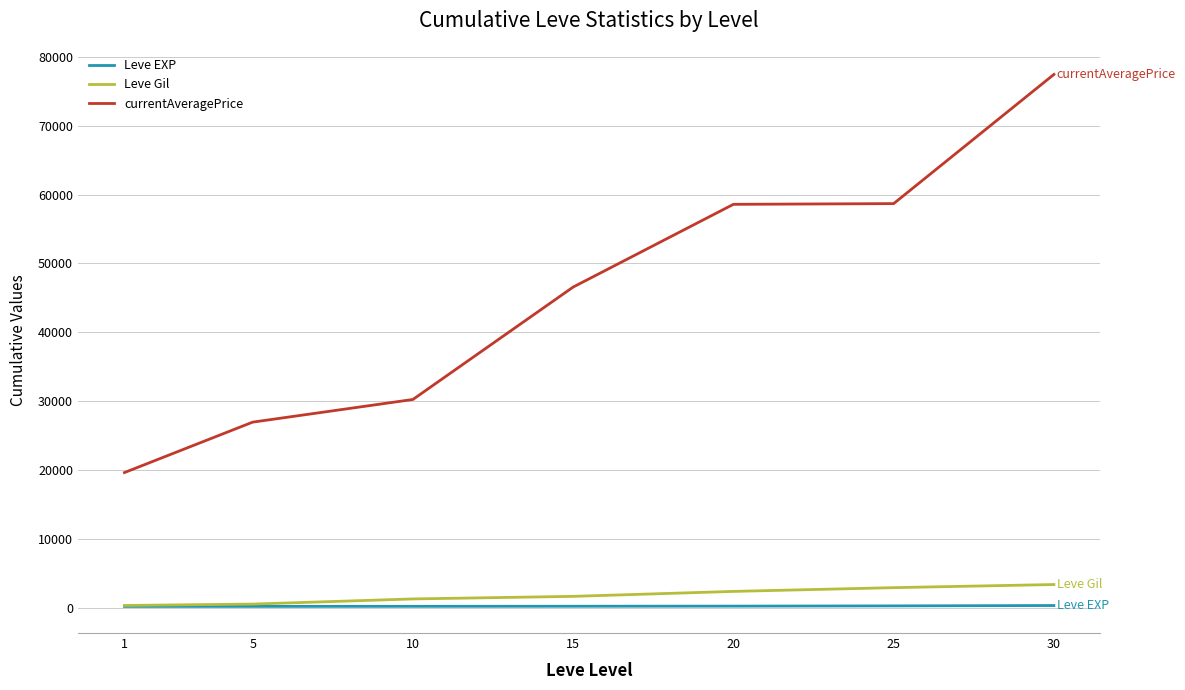

Which series has the largest range (max minus min)?

currentAveragePrice